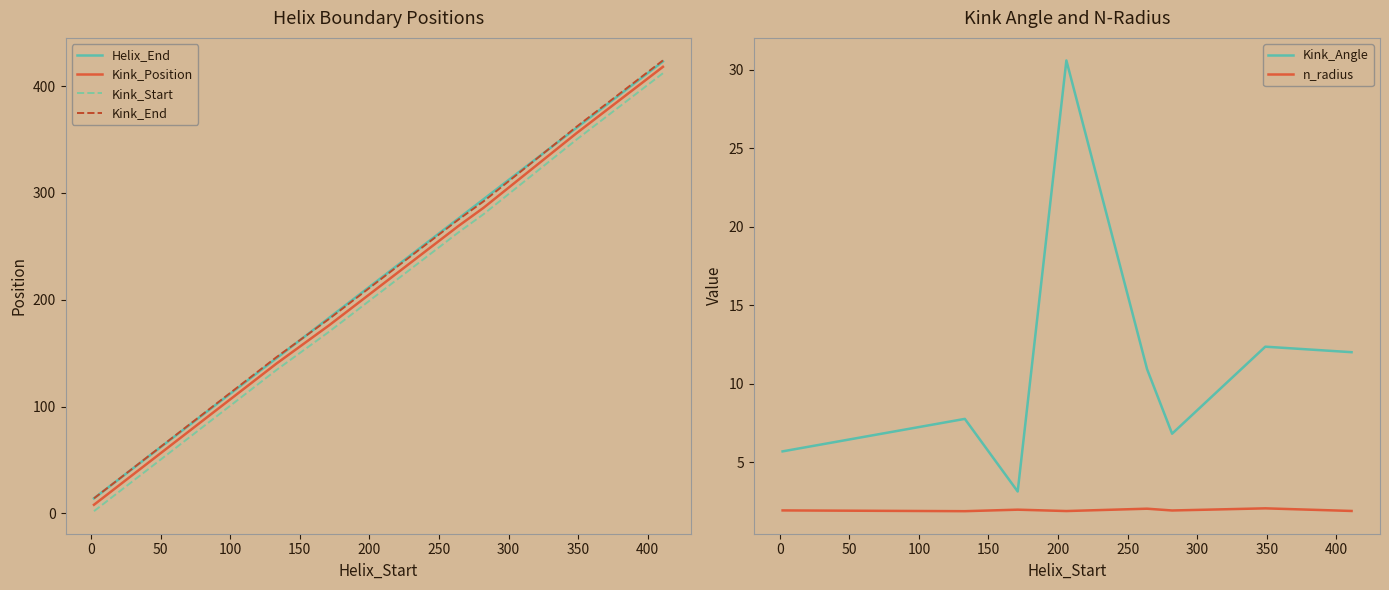

How many lines are shown in the chart?

6